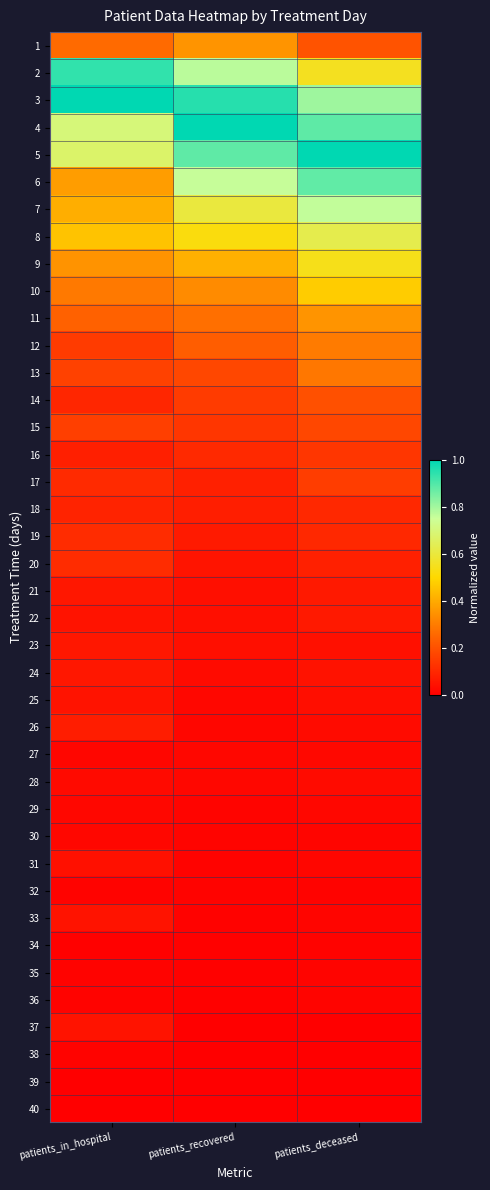

Reading left to right, extract all data points from this chart.

1: patients_in_hospital=0.3	patients_recovered=0.4	patients_deceased=0.2
2: patients_in_hospital=0.9	patients_recovered=0.8	patients_deceased=0.6
3: patients_in_hospital=1.0	patients_recovered=1.0	patients_deceased=0.8
4: patients_in_hospital=0.7	patients_recovered=1.0	patients_deceased=0.9
5: patients_in_hospital=0.7	patients_recovered=0.9	patients_deceased=1.0
6: patients_in_hospital=0.4	patients_recovered=0.8	patients_deceased=0.9
7: patients_in_hospital=0.4	patients_recovered=0.6	patients_deceased=0.8
8: patients_in_hospital=0.5	patients_recovered=0.5	patients_deceased=0.6
9: patients_in_hospital=0.3	patients_recovered=0.4	patients_deceased=0.5
10: patients_in_hospital=0.3	patients_recovered=0.3	patients_deceased=0.5
11: patients_in_hospital=0.2	patients_recovered=0.3	patients_deceased=0.4
12: patients_in_hospital=0.1	patients_recovered=0.2	patients_deceased=0.3
13: patients_in_hospital=0.2	patients_recovered=0.2	patients_deceased=0.3
14: patients_in_hospital=0.1	patients_recovered=0.1	patients_deceased=0.2
15: patients_in_hospital=0.2	patients_recovered=0.1	patients_deceased=0.2
16: patients_in_hospital=0.1	patients_recovered=0.1	patients_deceased=0.1
17: patients_in_hospital=0.1	patients_recovered=0.1	patients_deceased=0.2
18: patients_in_hospital=0.1	patients_recovered=0.1	patients_deceased=0.1
19: patients_in_hospital=0.1	patients_recovered=0.1	patients_deceased=0.1
20: patients_in_hospital=0.1	patients_recovered=0.1	patients_deceased=0.1
21: patients_in_hospital=0.1	patients_recovered=0.0	patients_deceased=0.1
22: patients_in_hospital=0.0	patients_recovered=0.0	patients_deceased=0.1
23: patients_in_hospital=0.1	patients_recovered=0.0	patients_deceased=0.0
24: patients_in_hospital=0.1	patients_recovered=0.0	patients_deceased=0.0
25: patients_in_hospital=0.0	patients_recovered=0.0	patients_deceased=0.0
26: patients_in_hospital=0.1	patients_recovered=0.0	patients_deceased=0.0
27: patients_in_hospital=0.0	patients_recovered=0.0	patients_deceased=0.0
28: patients_in_hospital=0.0	patients_recovered=0.0	patients_deceased=0.0
29: patients_in_hospital=0.0	patients_recovered=0.0	patients_deceased=0.0
30: patients_in_hospital=0.0	patients_recovered=0.0	patients_deceased=0.0
31: patients_in_hospital=0.0	patients_recovered=0.0	patients_deceased=0.0
32: patients_in_hospital=0.0	patients_recovered=0.0	patients_deceased=0.0
33: patients_in_hospital=0.0	patients_recovered=0.0	patients_deceased=0.0
34: patients_in_hospital=0.0	patients_recovered=0.0	patients_deceased=0.0
35: patients_in_hospital=0.0	patients_recovered=0.0	patients_deceased=0.0
36: patients_in_hospital=0.0	patients_recovered=0.0	patients_deceased=0.0
37: patients_in_hospital=0.0	patients_recovered=0.0	patients_deceased=0.0
38: patients_in_hospital=0.0	patients_recovered=0.0	patients_deceased=0.0
39: patients_in_hospital=0.0	patients_recovered=0.0	patients_deceased=0.0
40: patients_in_hospital=0.0	patients_recovered=0.0	patients_deceased=0.0